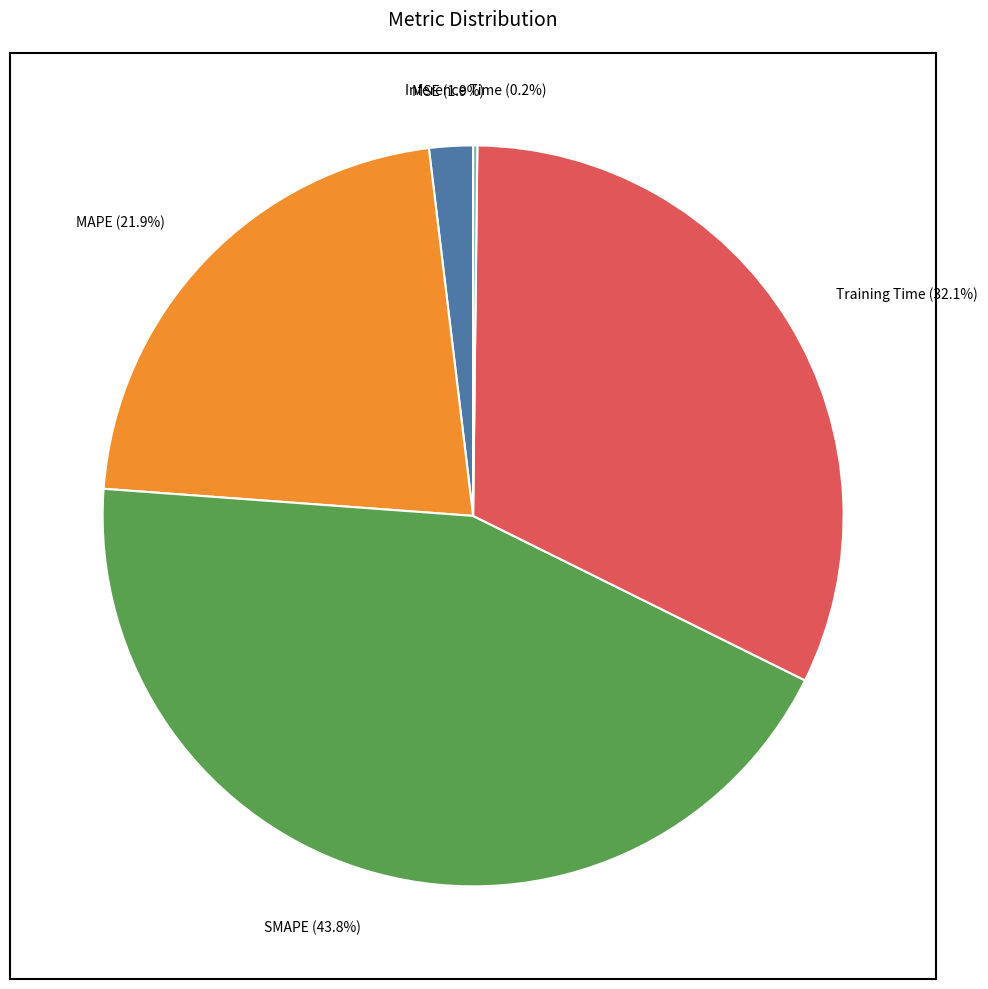

What is the largest slice in the pie chart?

SMAPE